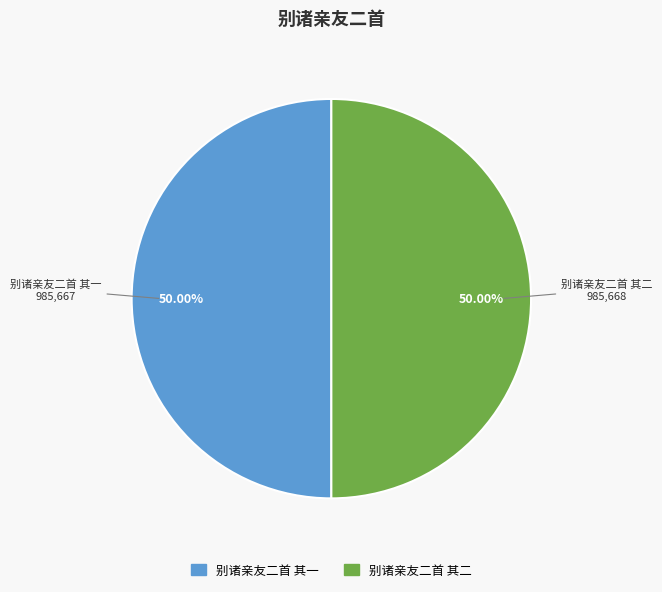

True or false: 别诸亲友二首 其一 accounts for 60% of the total.

False